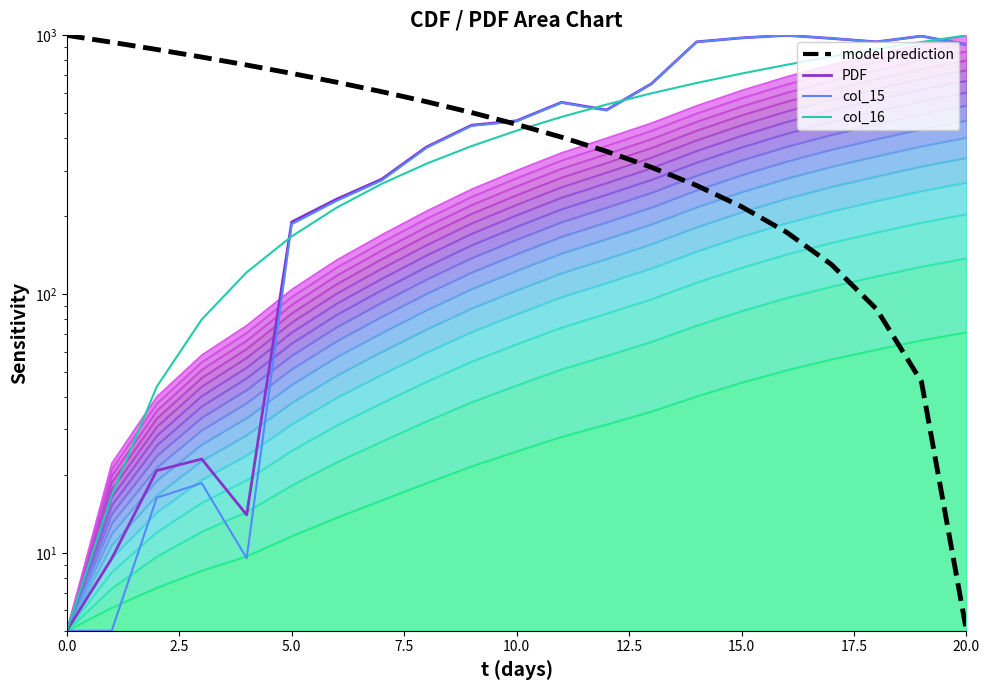

What position from the left is 0.0?

1